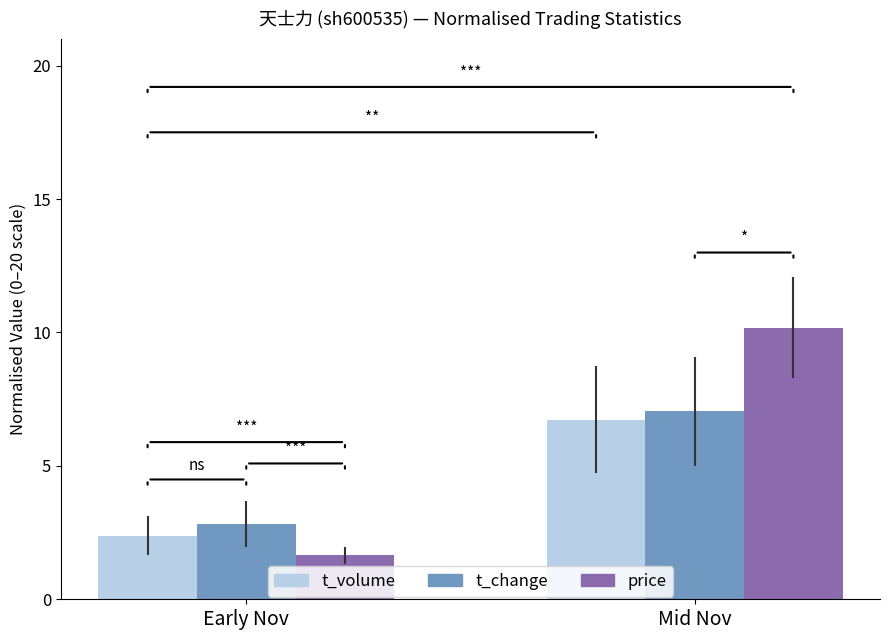

What is the difference between the highest and lowest values at Early Nov?

1.2